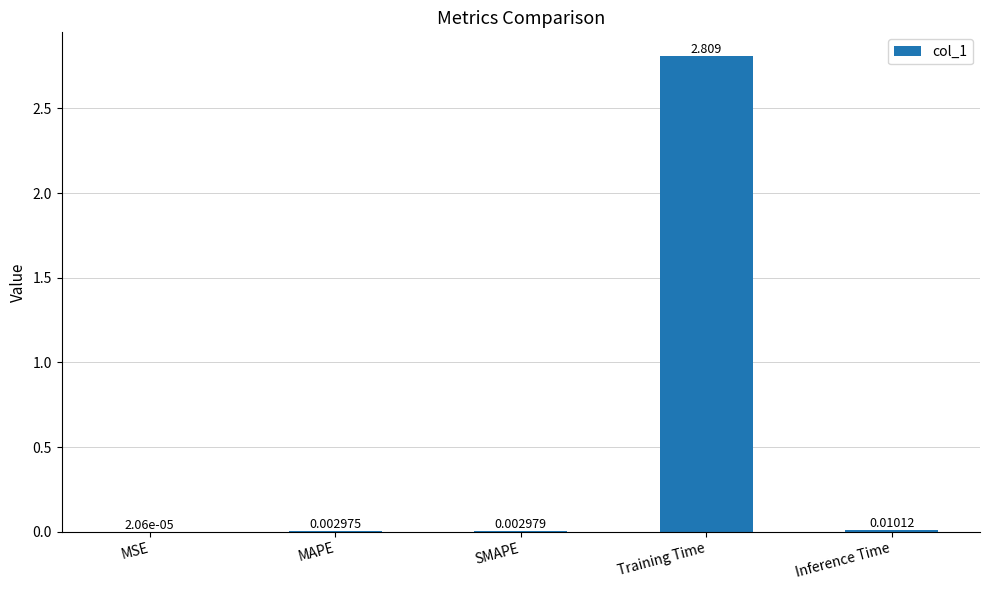

Which has a higher value, Training Time or Inference Time?

Training Time